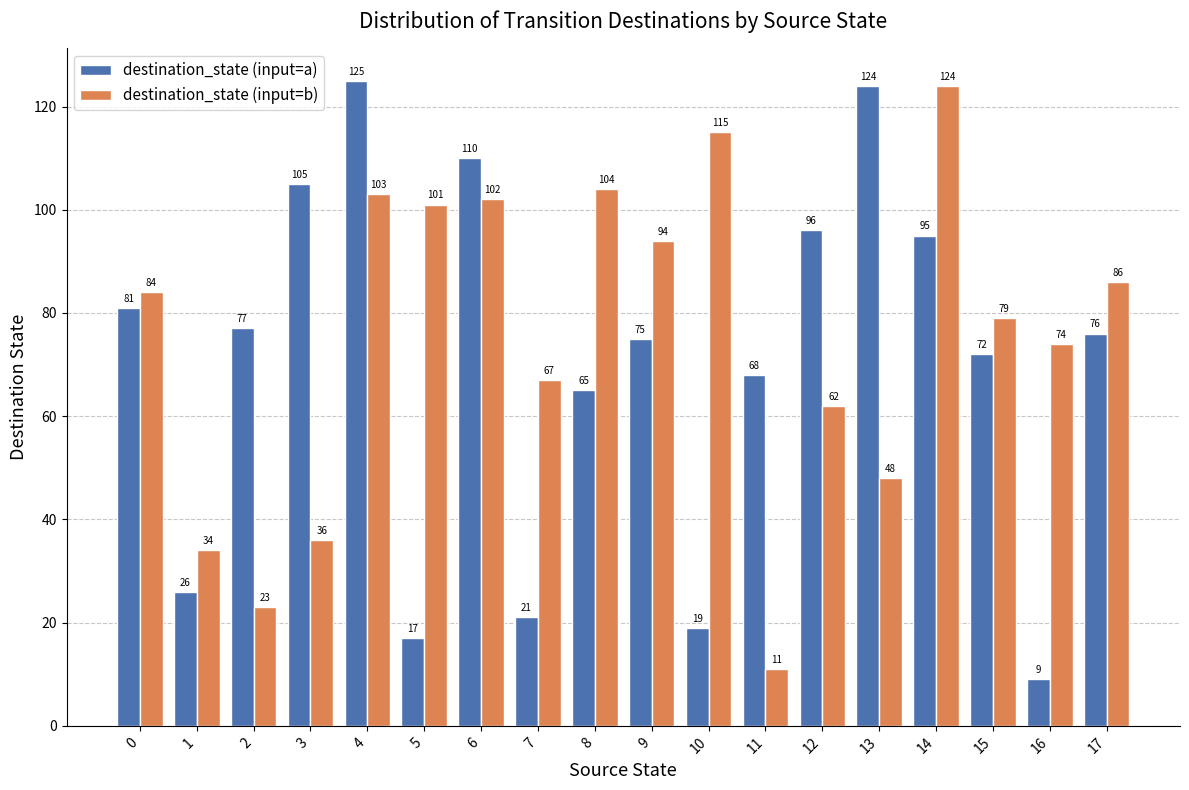

What value does the destination_state (input=b) series have at 8, to the nearest 5?

105